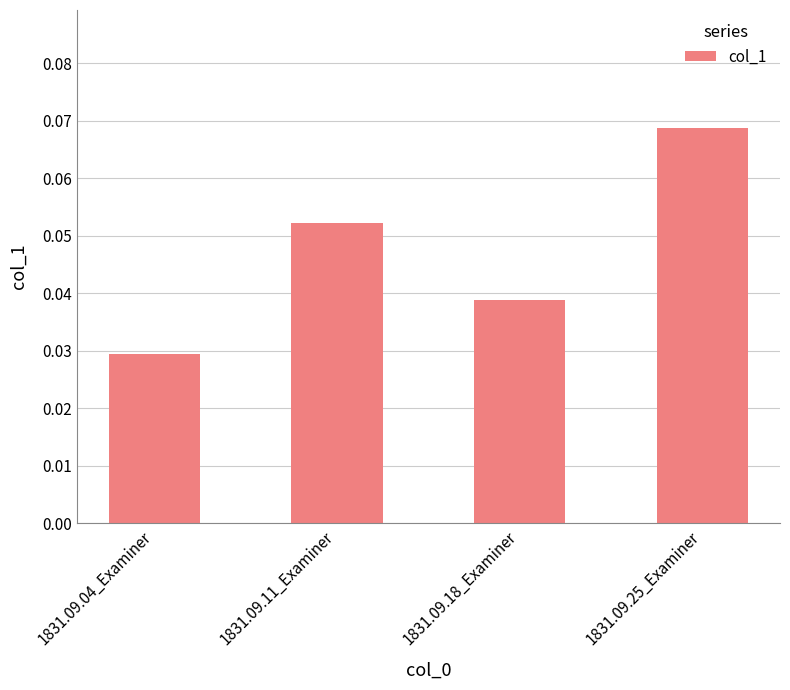

Between 1831.09.11_Examiner and 1831.09.04_Examiner, which is larger?

1831.09.11_Examiner